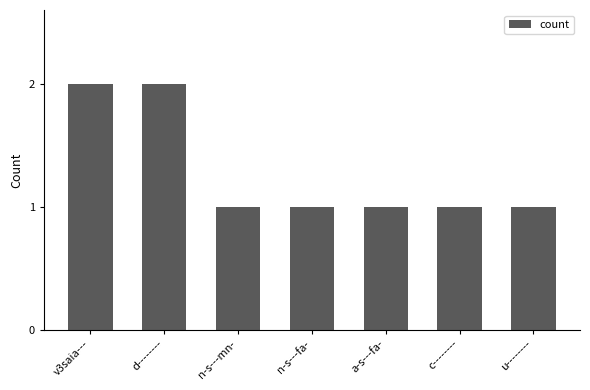

Reading right to left, list all the values displayed in this chart.

1	1	1	1	1	2	2